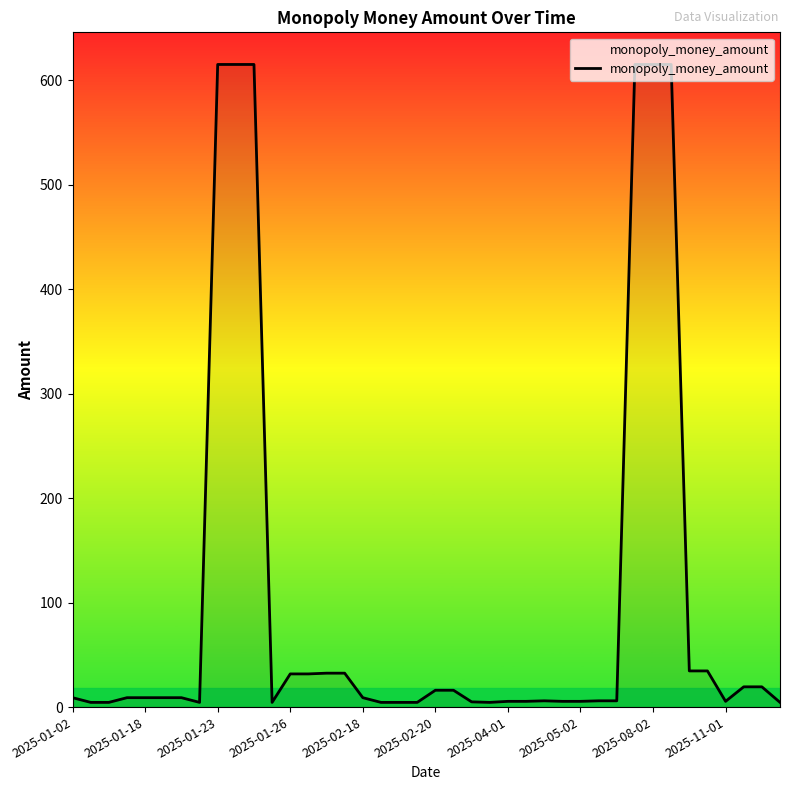

What is the greatest value displayed?

615.0